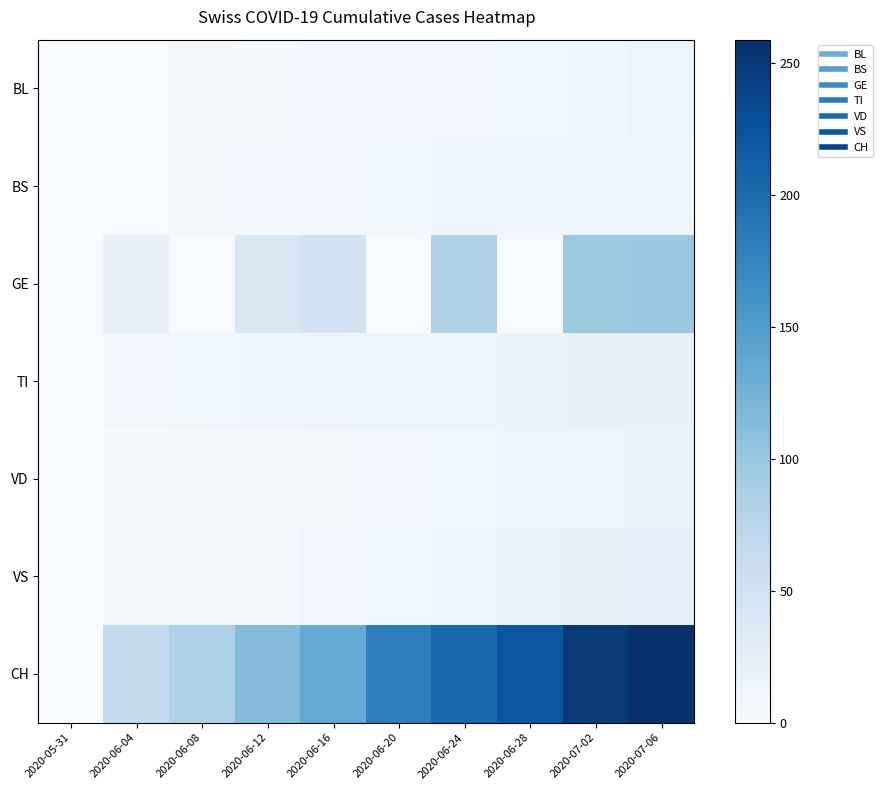

At which category is the sum across all series the highest?

2020-07-06